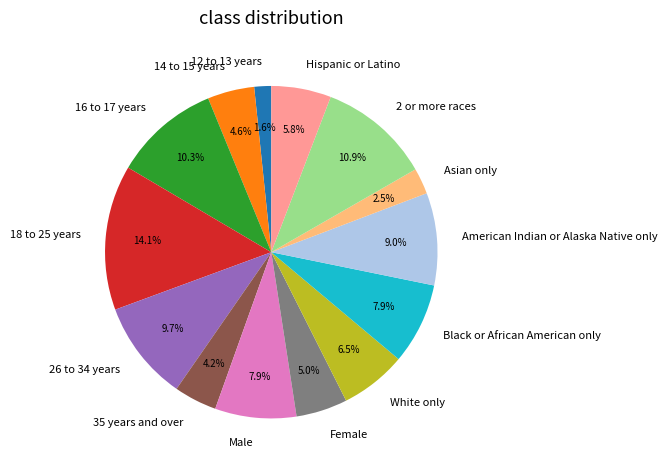

To the nearest percent, what portion does Hispanic or Latino represent?

6%